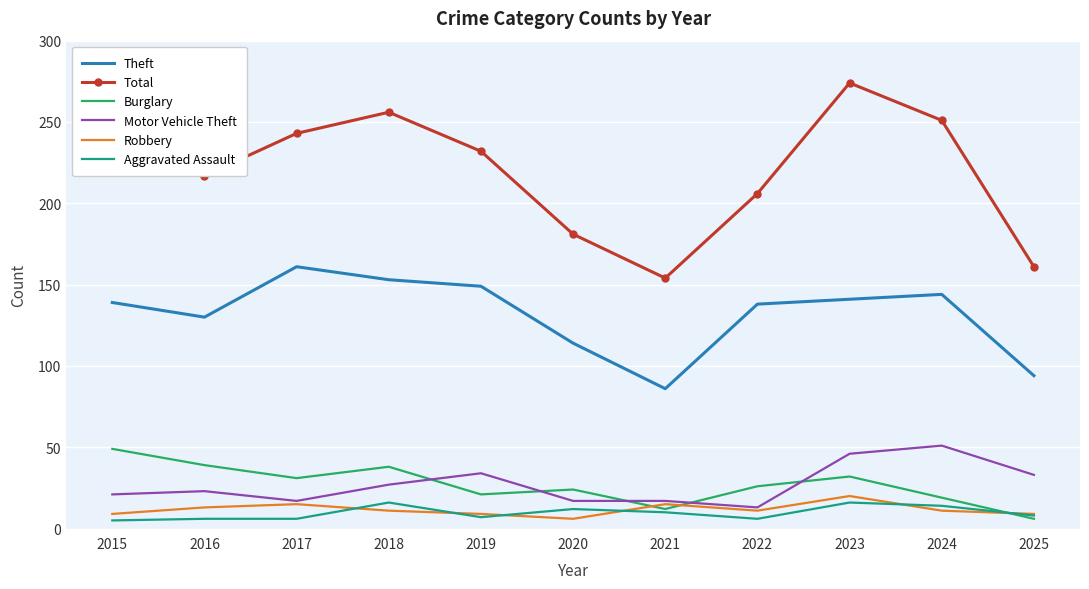

Which series has the largest total across all categories?

Total